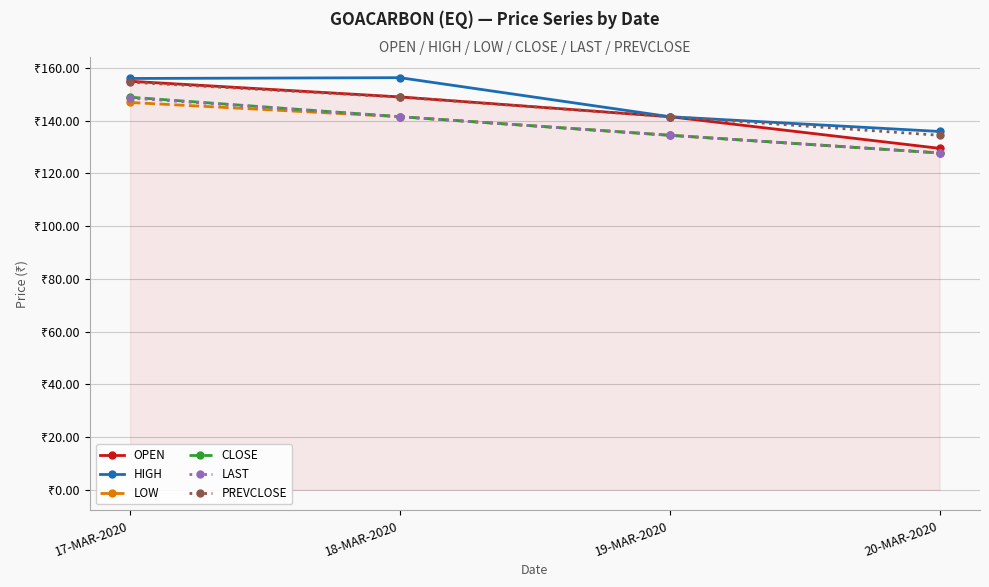

What is the value of the LOW point at the 4th from the left?

127.8